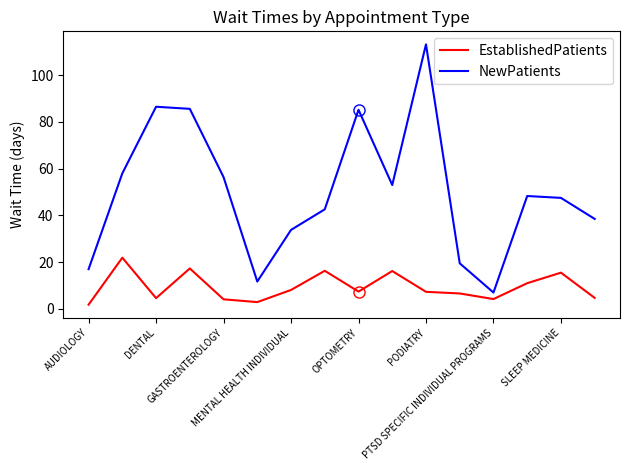

Does the chart display data point markers on the line(s)?

No